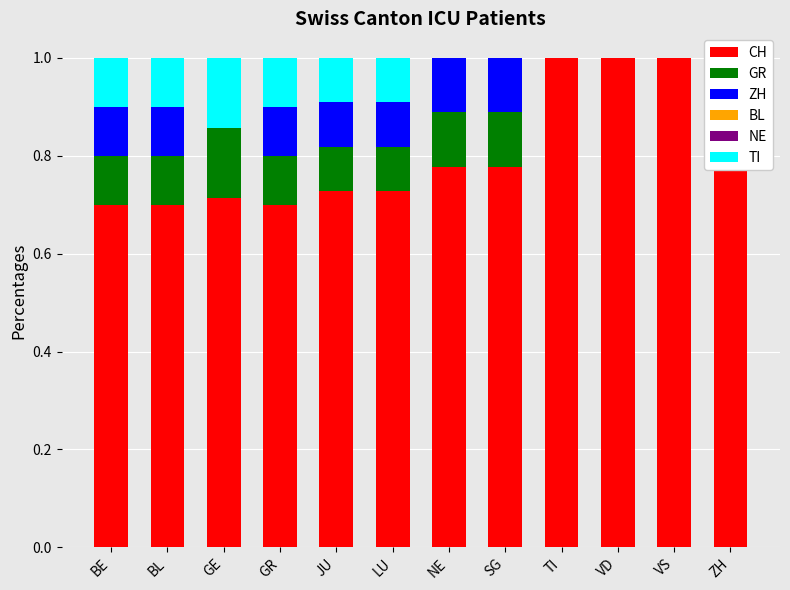

Rank the categories by TI value from lowest to highest.

NE, SG, TI, VD, VS, ZH, JU, LU, BE, BL, GR, GE